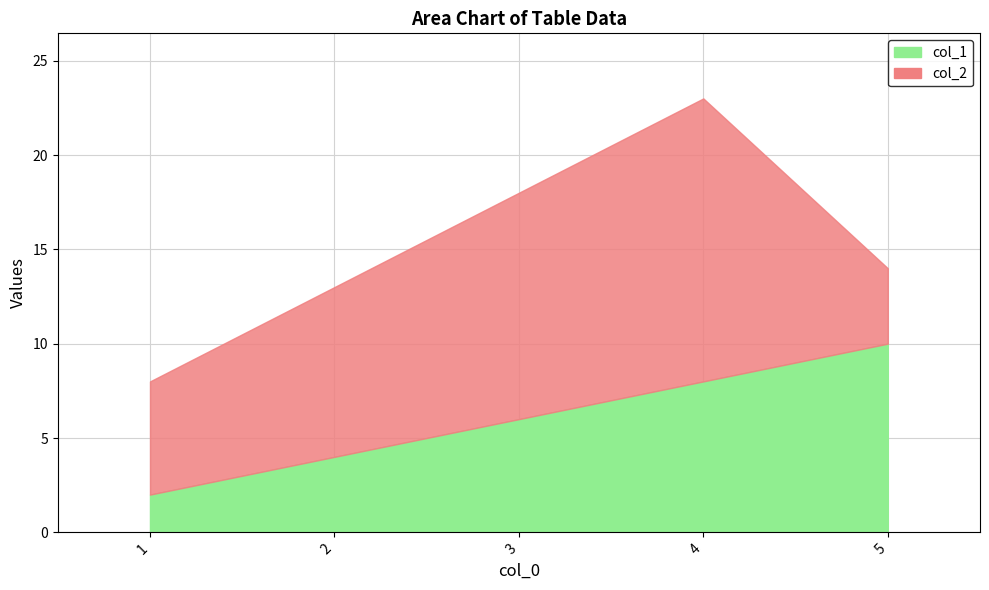

Rank the series at 2 from highest to lowest value.

col_2, col_1